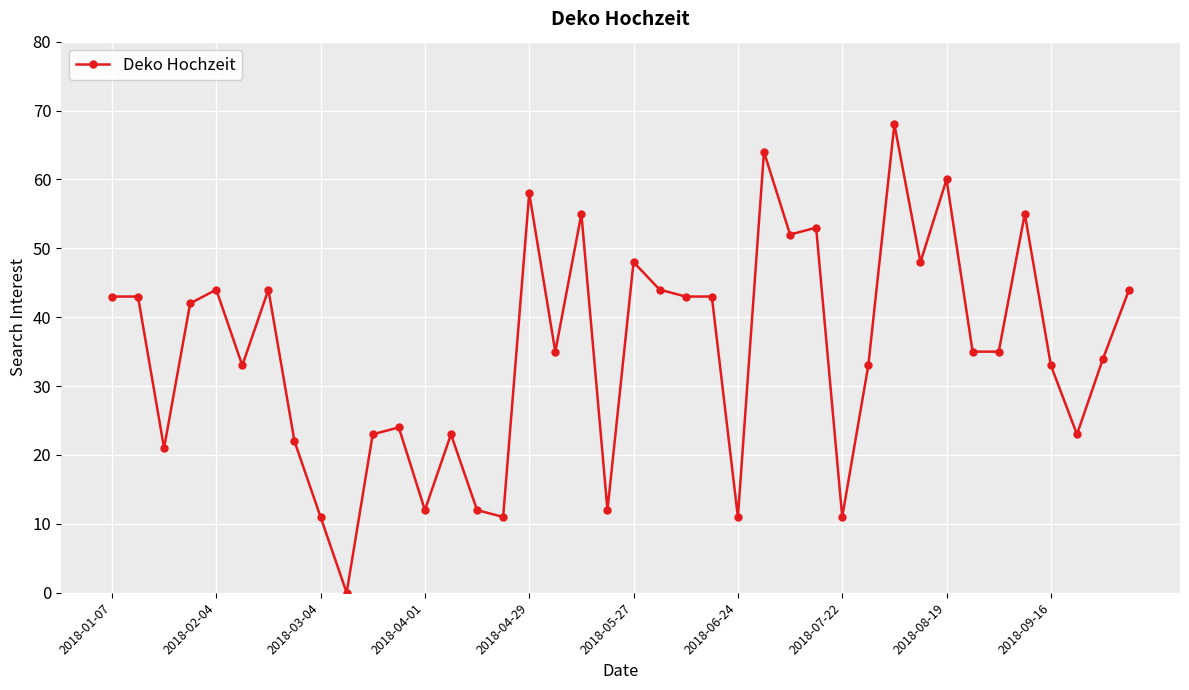

Reading left to right, extract all data points from this chart.

43	43	21	42	44	33	44	22	11	0	23	24	12	23	12	11	58	35	55	12	48	44	43	43	11	64	52	53	11	33	68	48	60	35	35	55	33	23	34	44